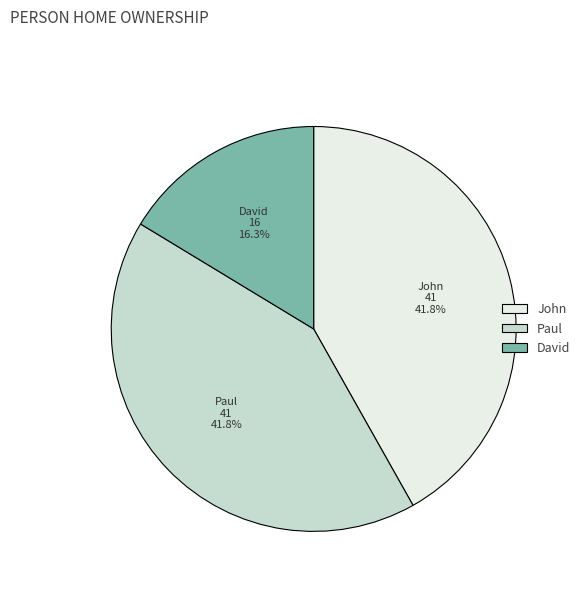

True or false: John accounts for 33% of the total.

False